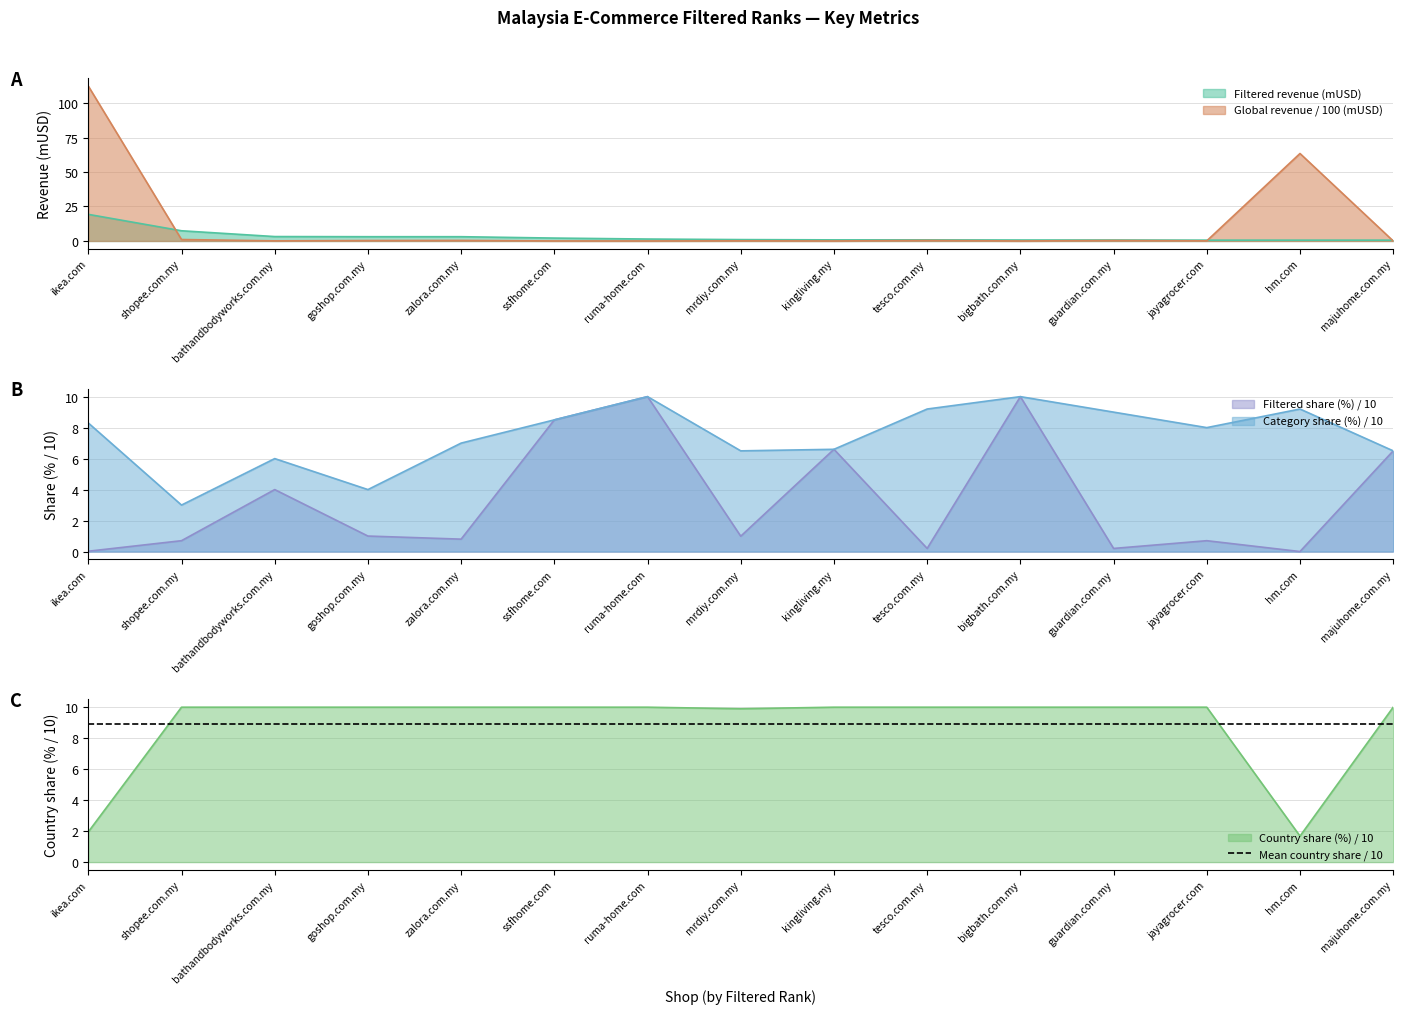

Reading left to right, list all the values displayed in this chart.

Filtered revenue (mUSD): ikea.com=19.3	shopee.com.my=7.4	bathandbodyworks.com.my=3.2	goshop.com.my=3.1	zalora.com.my=3.1	ssfhome.com=2.1	ruma-home.com=1.4	mrdiy.com.my=1.0	kingliving.my=0.8	tesco.com.my=0.8	bigbath.com.my=0.7	guardian.com.my=0.7	jayagrocer.com=0.6	hm.com=0.6	majuhome.com.my=0.6
Global revenue (mUSD): ikea.com=112.3	shopee.com.my=1.1	bathandbodyworks.com.my=0.1	goshop.com.my=0.3	zalora.com.my=0.4	ssfhome.com=0.0	ruma-home.com=0.0	mrdiy.com.my=0.1	kingliving.my=0.0	tesco.com.my=0.4	bigbath.com.my=0.0	guardian.com.my=0.3	jayagrocer.com=0.1	hm.com=63.4	majuhome.com.my=0.0
Filtered share (%): ikea.com=0.0	shopee.com.my=0.7	bathandbodyworks.com.my=4.0	goshop.com.my=1.0	zalora.com.my=0.8	ssfhome.com=8.5	ruma-home.com=10.0	mrdiy.com.my=1.0	kingliving.my=6.6	tesco.com.my=0.2	bigbath.com.my=10.0	guardian.com.my=0.2	jayagrocer.com=0.7	hm.com=0.0	majuhome.com.my=6.5
Category share (%): ikea.com=8.3	shopee.com.my=3.0	bathandbodyworks.com.my=6.0	goshop.com.my=4.0	zalora.com.my=7.0	ssfhome.com=8.5	ruma-home.com=10.0	mrdiy.com.my=6.5	kingliving.my=6.6	tesco.com.my=9.2	bigbath.com.my=10.0	guardian.com.my=9.0	jayagrocer.com=8.0	hm.com=9.2	majuhome.com.my=6.5
Country share (%): ikea.com=1.9	shopee.com.my=10.0	bathandbodyworks.com.my=10.0	goshop.com.my=10.0	zalora.com.my=10.0	ssfhome.com=10.0	ruma-home.com=10.0	mrdiy.com.my=9.9	kingliving.my=10.0	tesco.com.my=10.0	bigbath.com.my=10.0	guardian.com.my=10.0	jayagrocer.com=10.0	hm.com=1.7	majuhome.com.my=10.0